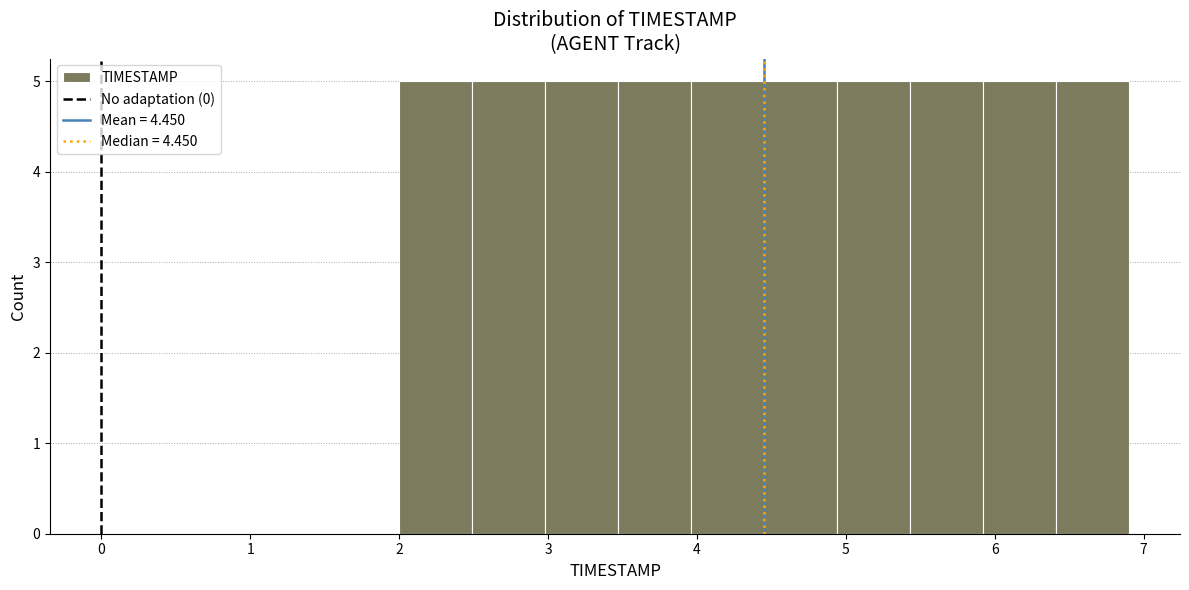

Reading left to right, list every bar in this chart as the range it spans on the x-axis followed by its height. Neither the bar edges nor the heights are printed on the chart, so give them approximately, as read against the axes.

2.00 to 2.49: 5
2.49 to 2.98: 5
2.98 to 3.47: 5
3.47 to 3.96: 5
3.96 to 4.45: 5
4.45 to 4.94: 5
4.94 to 5.43: 5
5.43 to 5.92: 5
5.92 to 6.41: 5
6.41 to 6.90: 5